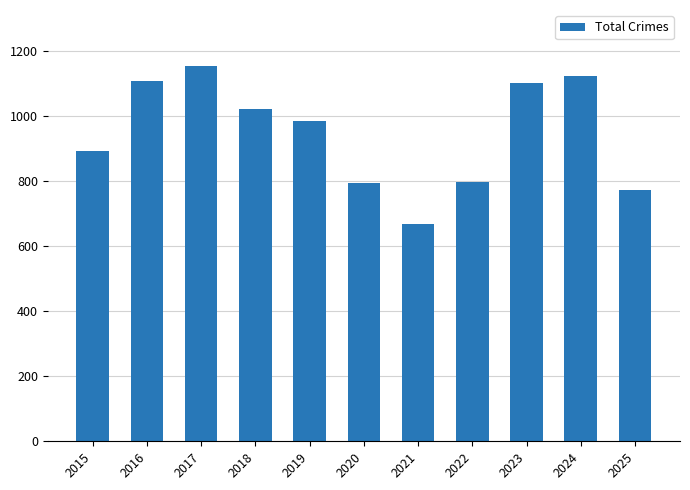

Which category has the highest value across all series?

2017